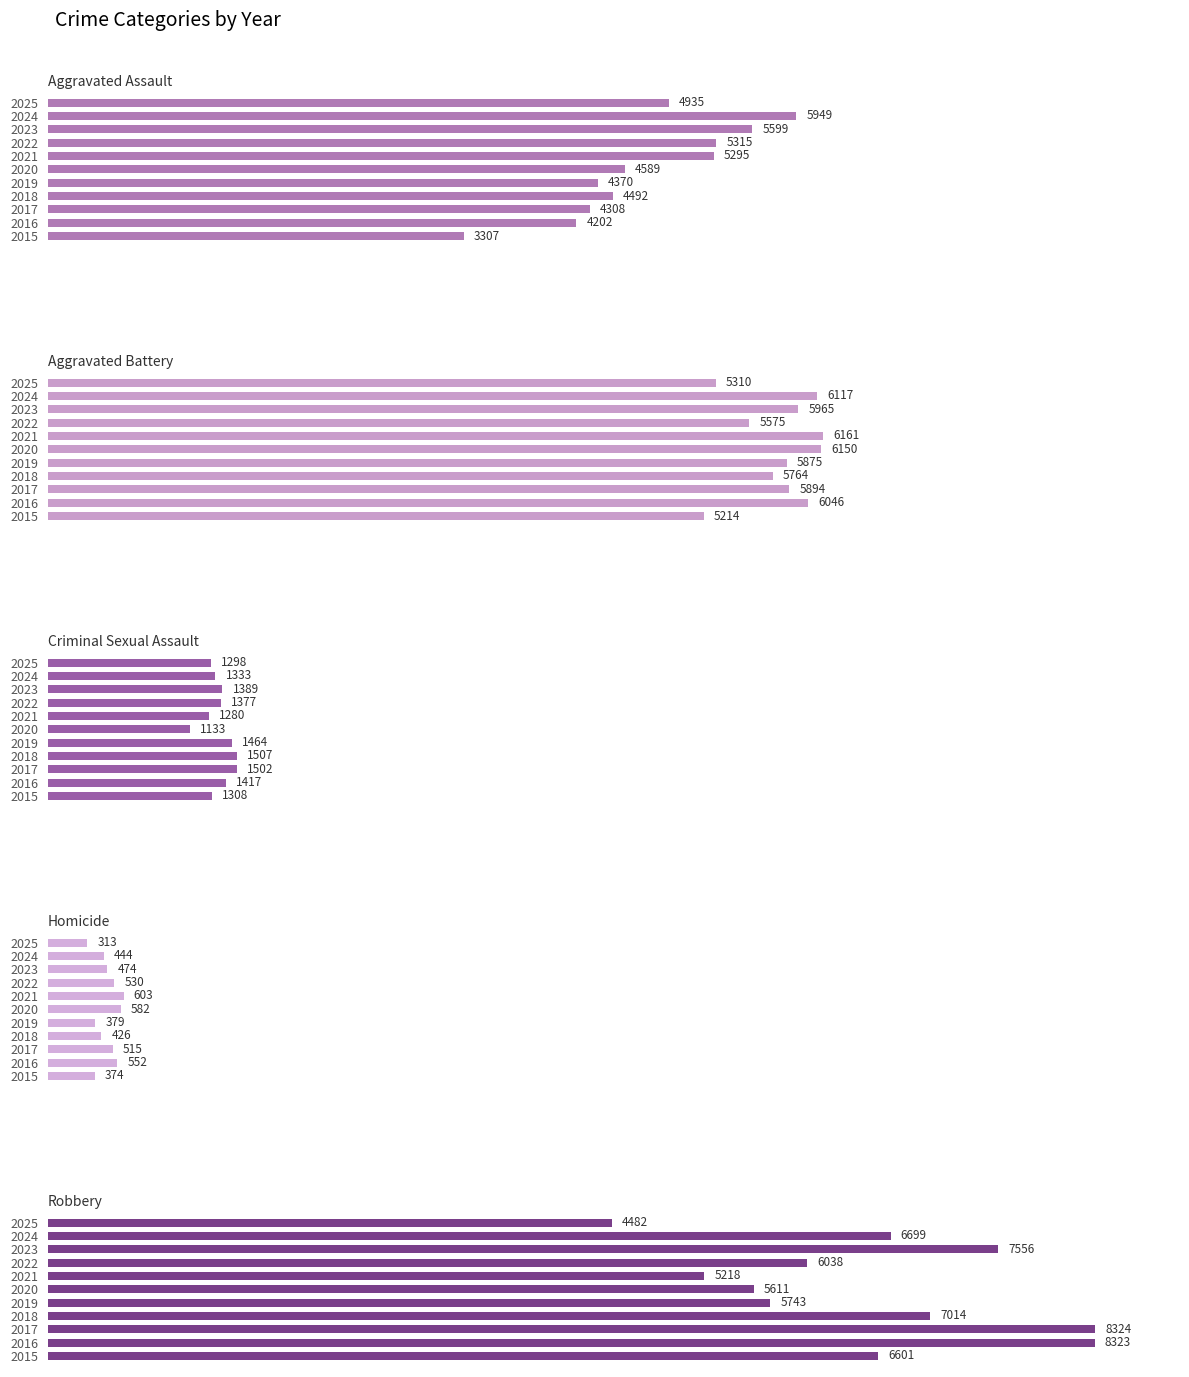

Reading left to right, list all the values displayed in this chart.

Aggravated Assault: 3307	4202	4308	4492	4370	4589	5295	5315	5599	5949	4935
Aggravated Battery: 5214	6046	5894	5764	5875	6150	6161	5575	5965	6117	5310
Criminal Sexual Assault: 1308	1417	1502	1507	1464	1133	1280	1377	1389	1333	1298
Homicide: 374	552	515	426	379	582	603	530	474	444	313
Robbery: 6601	8323	8324	7014	5743	5611	5218	6038	7556	6699	4482